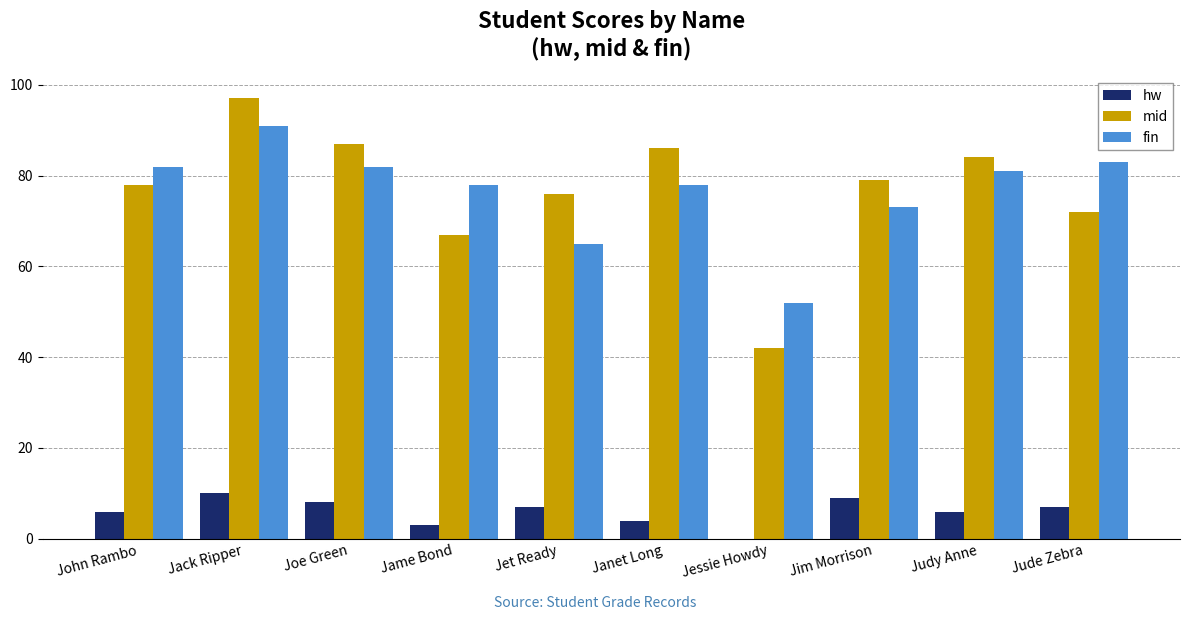

Which category has the highest value across all series?

Jack Ripper